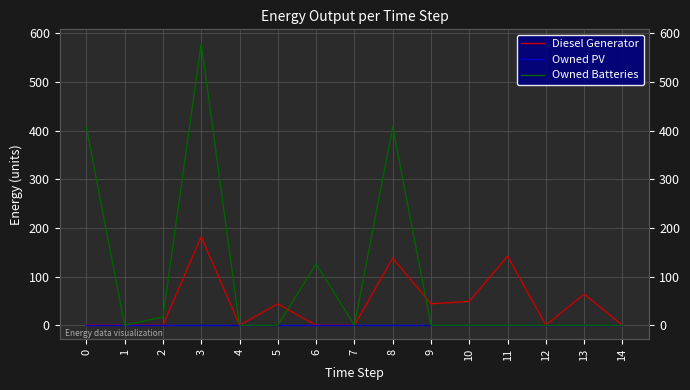

Where is Diesel Generator nearest to the value 91?

13